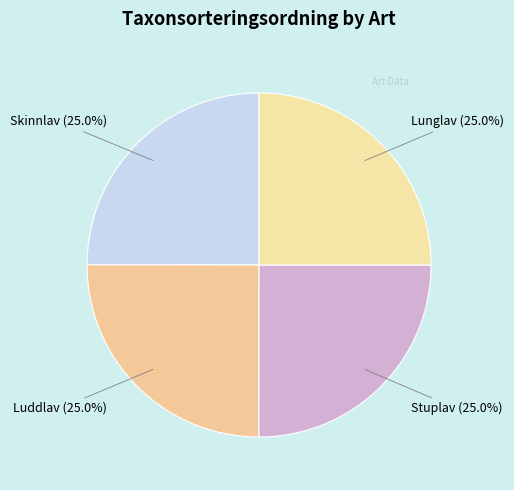

The Lunglav slice represents 25% of the pie. True or false?

True